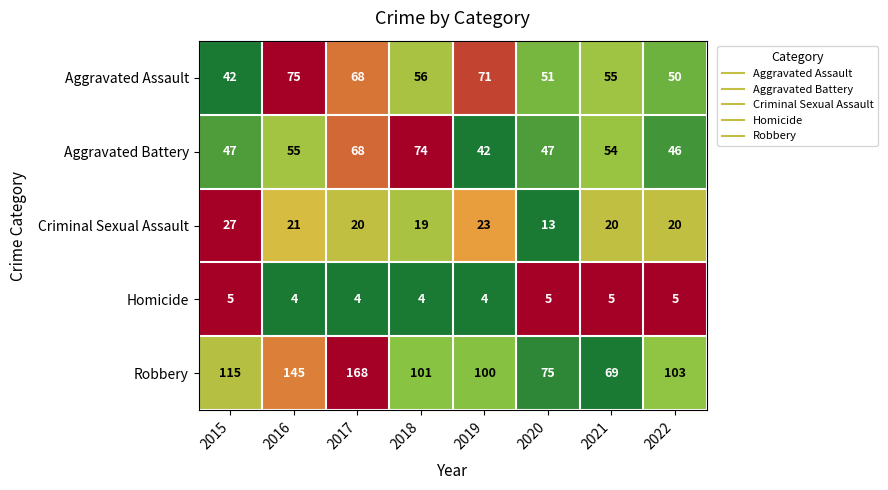

Rank the series by their maximum value, from lowest to highest.

Homicide, Criminal Sexual Assault, Aggravated Battery, Aggravated Assault, Robbery